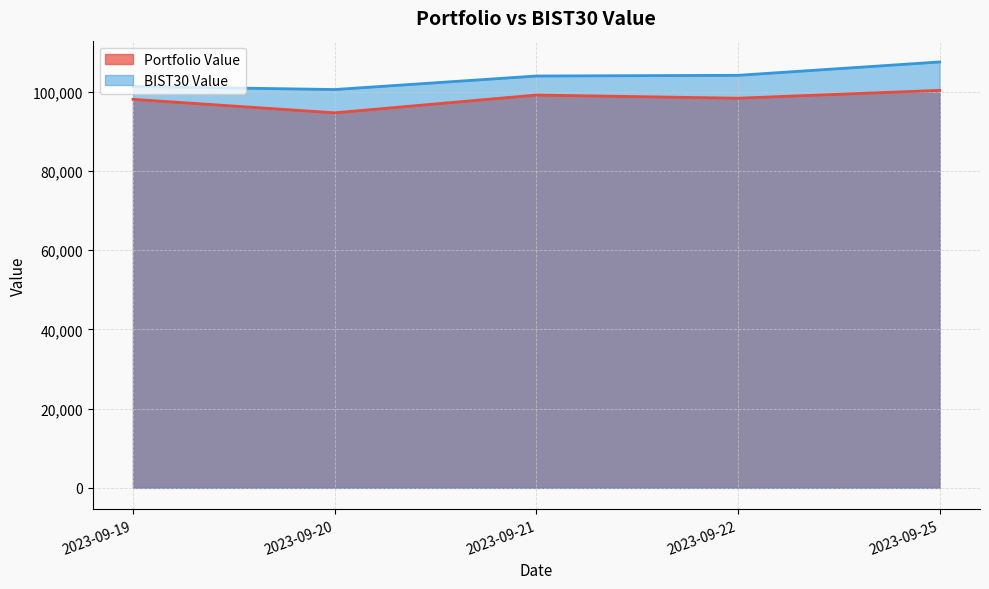

At which category is the sum across all series the highest?

2023-09-25